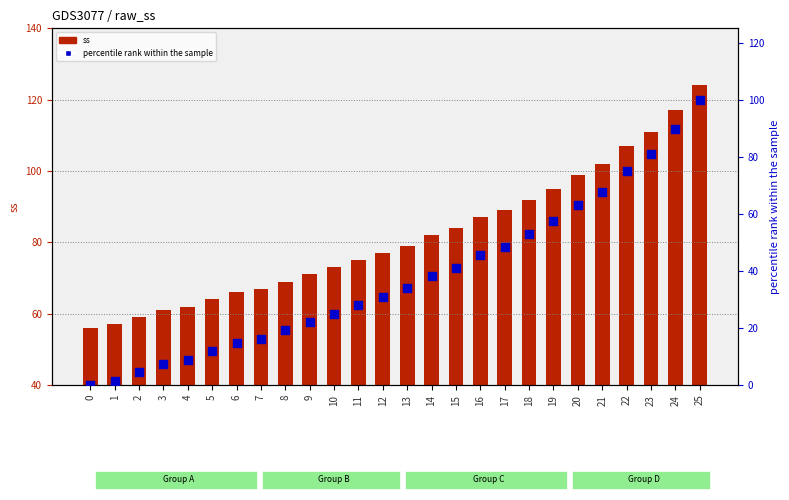

Which series has the widest spread of Y values?

percentile rank within the sample